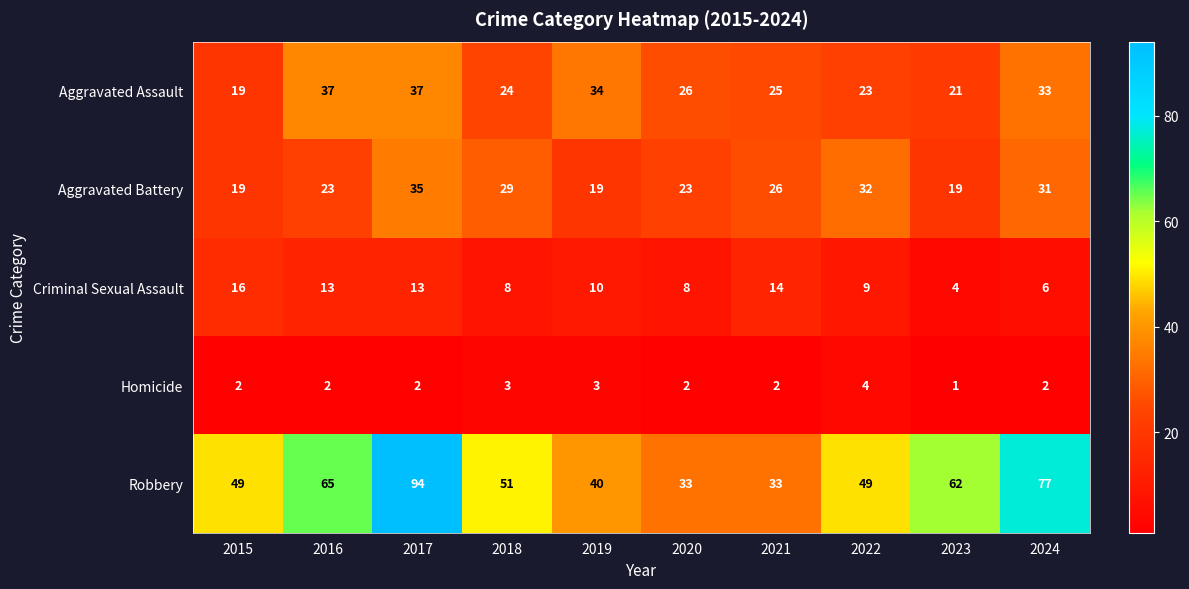

Which series has the largest range (max minus min)?

Robbery